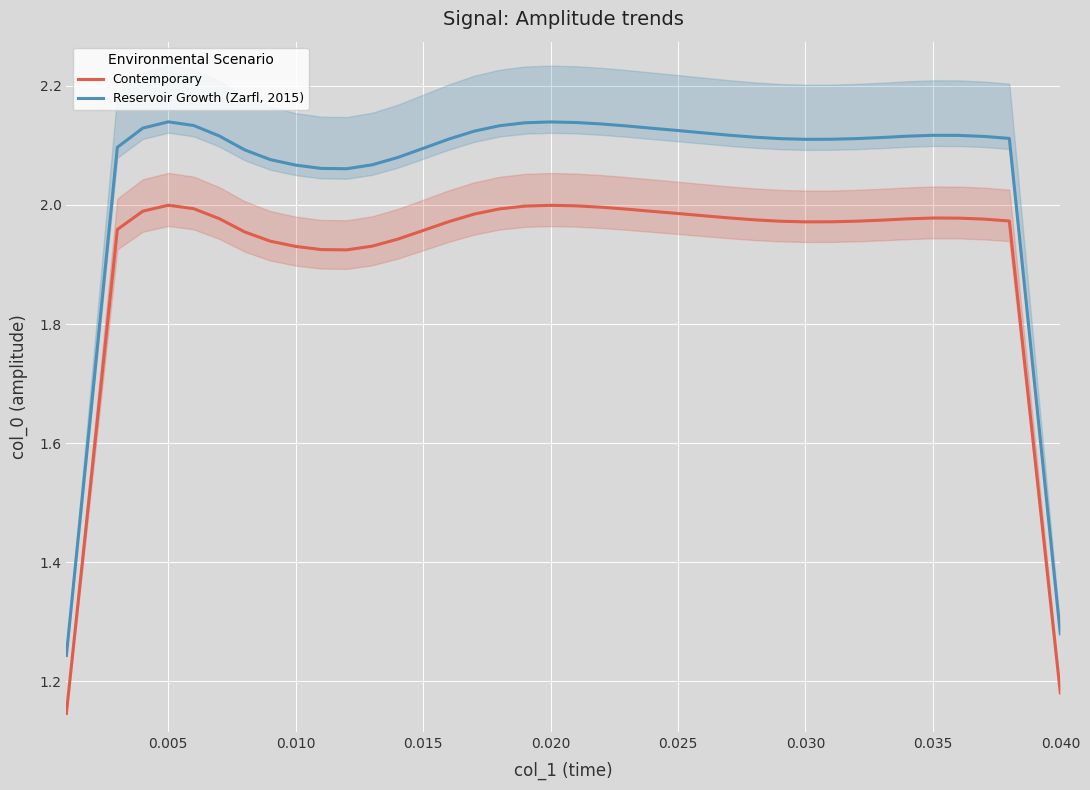

True or false: Reservoir Growth (Zarfl, 2015) and Contemporary intersect in this chart.

False